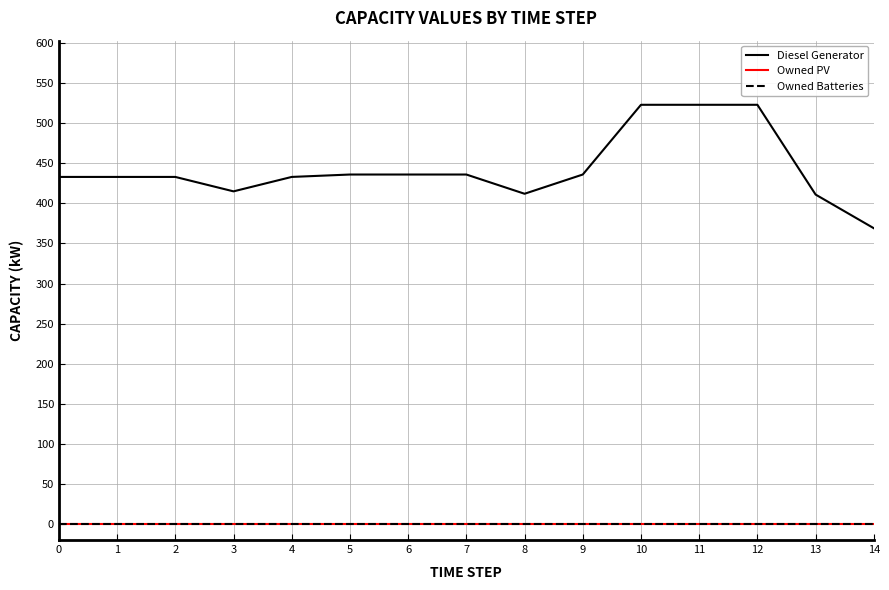

True or false: Owned PV and Diesel Generator cross at least once.

False